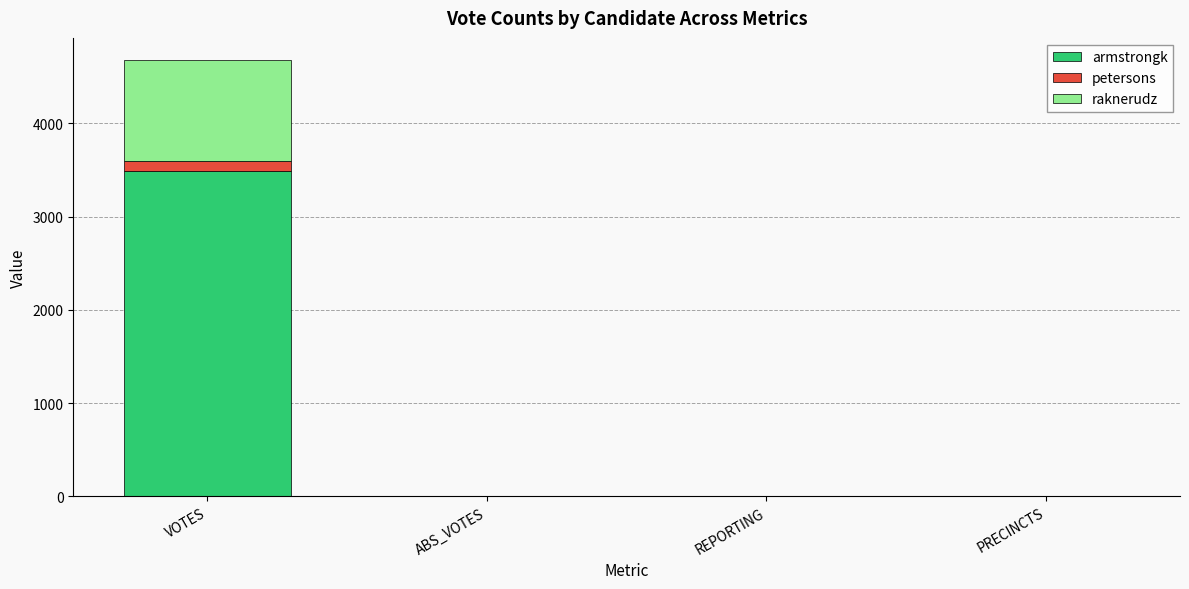

At which category is the sum across all series the highest?

VOTES